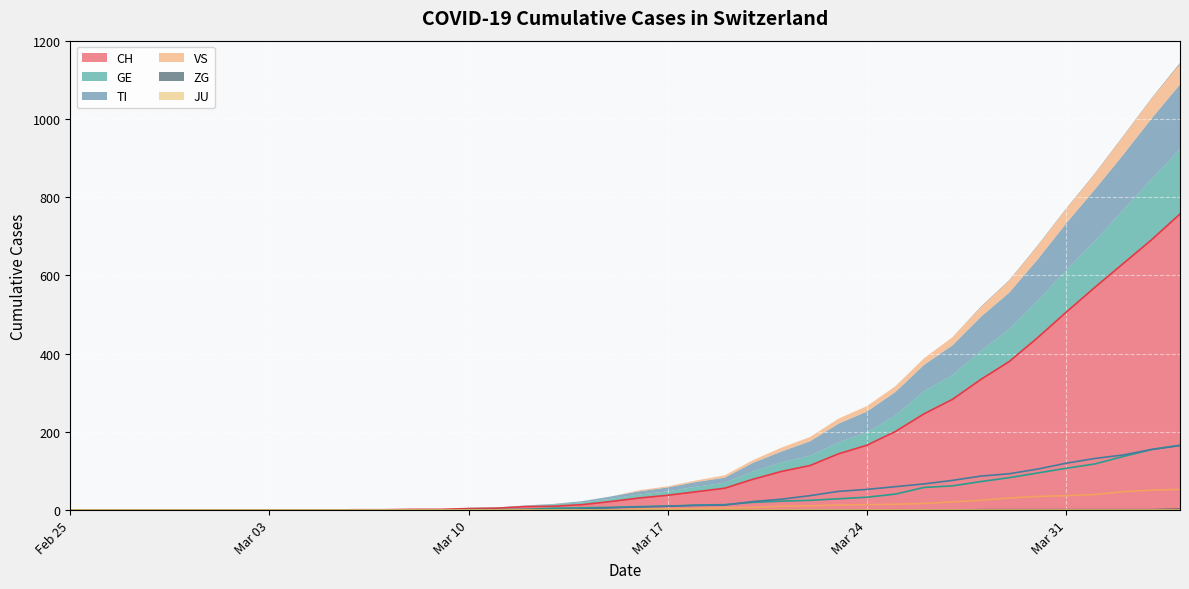

What is the maximum value for CH?

757